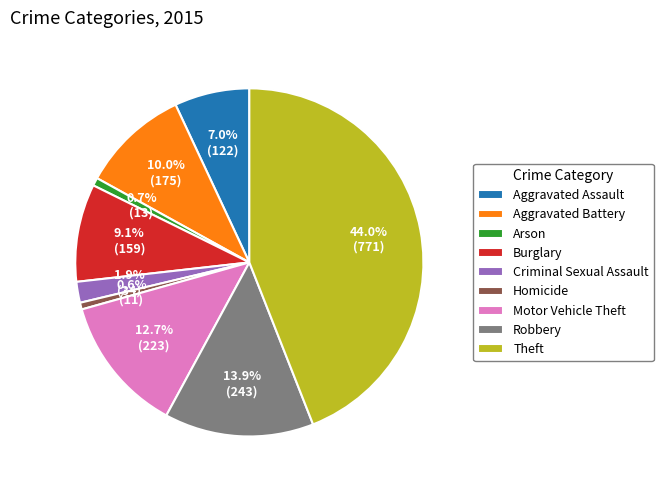

Between Theft and Motor Vehicle Theft, which is larger?

Theft